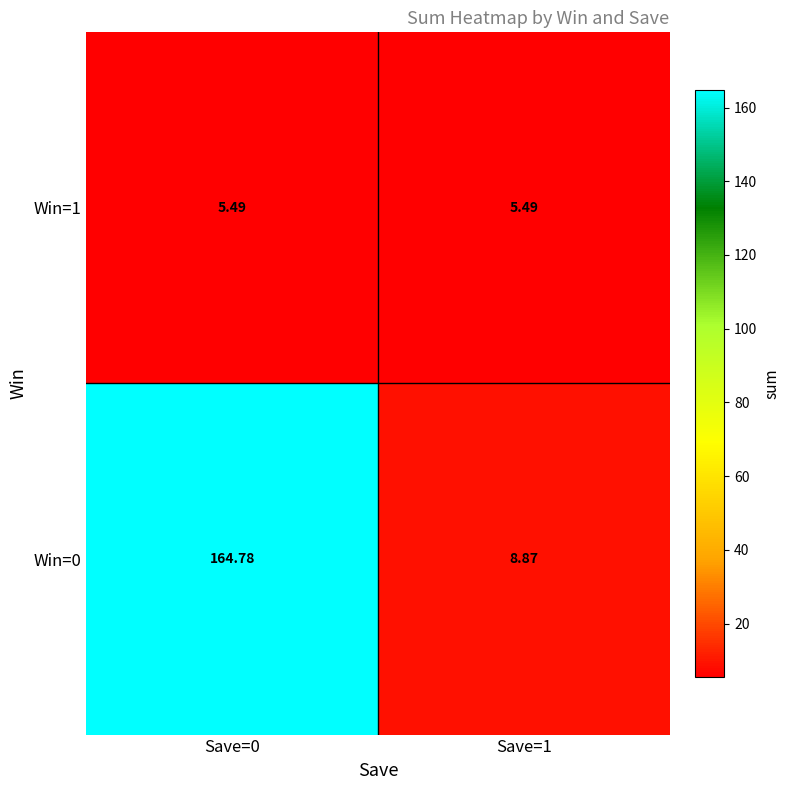

Is the value of Win=0 at Save=1 greater than the value of Win=1 at Save=0?

Yes